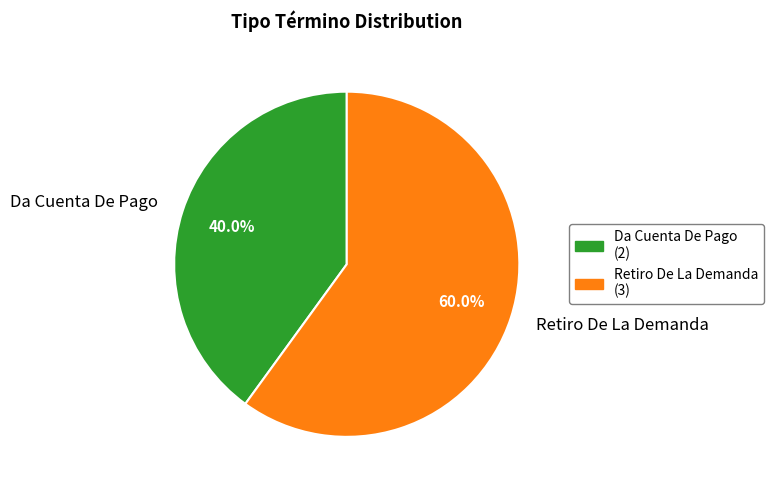

Combined, do Da Cuenta De Pago and Retiro De La Demanda account for over 50%?

Yes